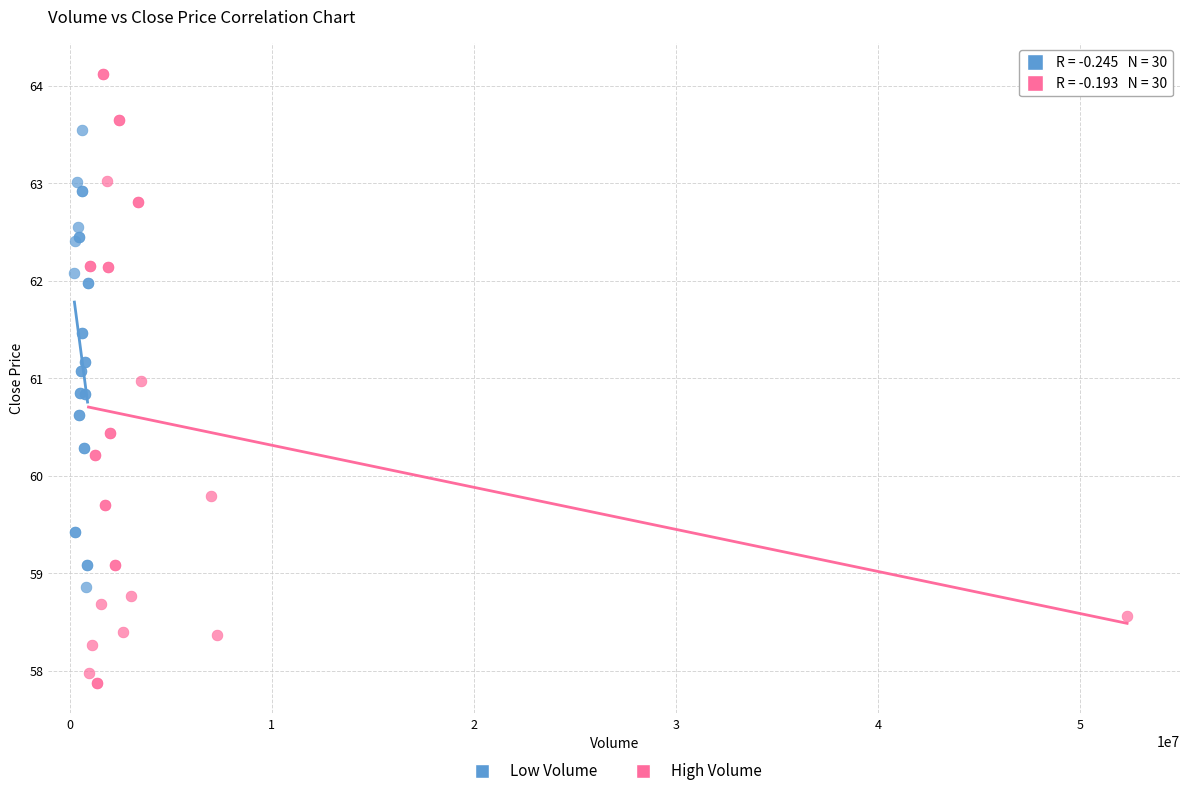

Which series contains the highest Y value?

High Volume